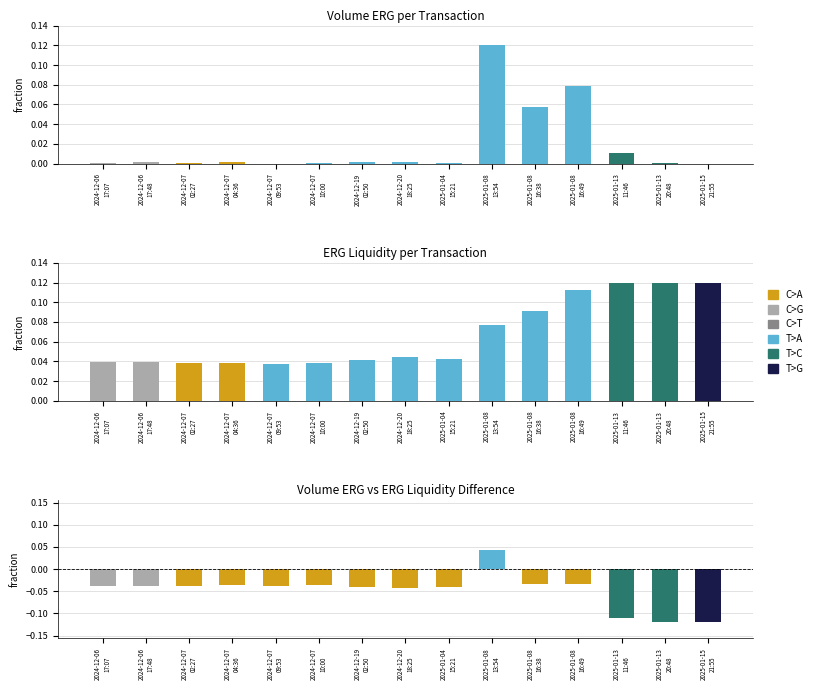

What is the difference between the maximum and minimum values in the erg_liquidity series?

0.1